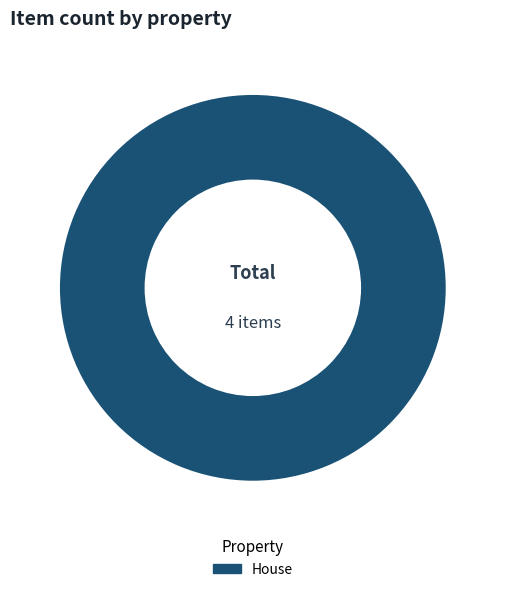

Rank the categories by value from lowest to highest.

House